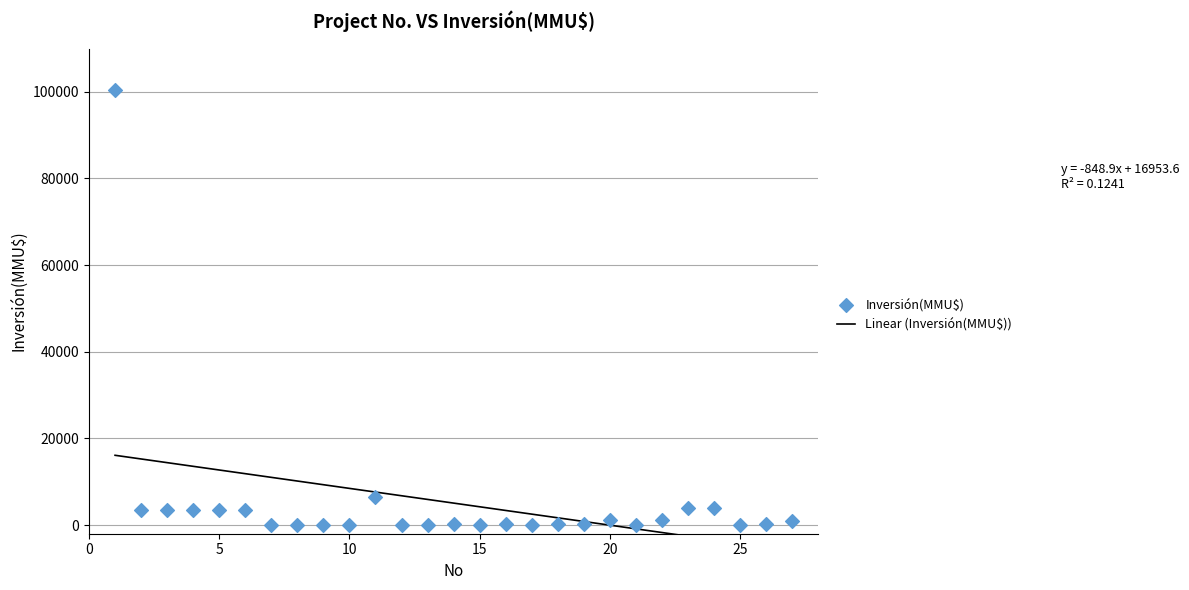

What Y value in the scatter plot is closest to 50160?

6500